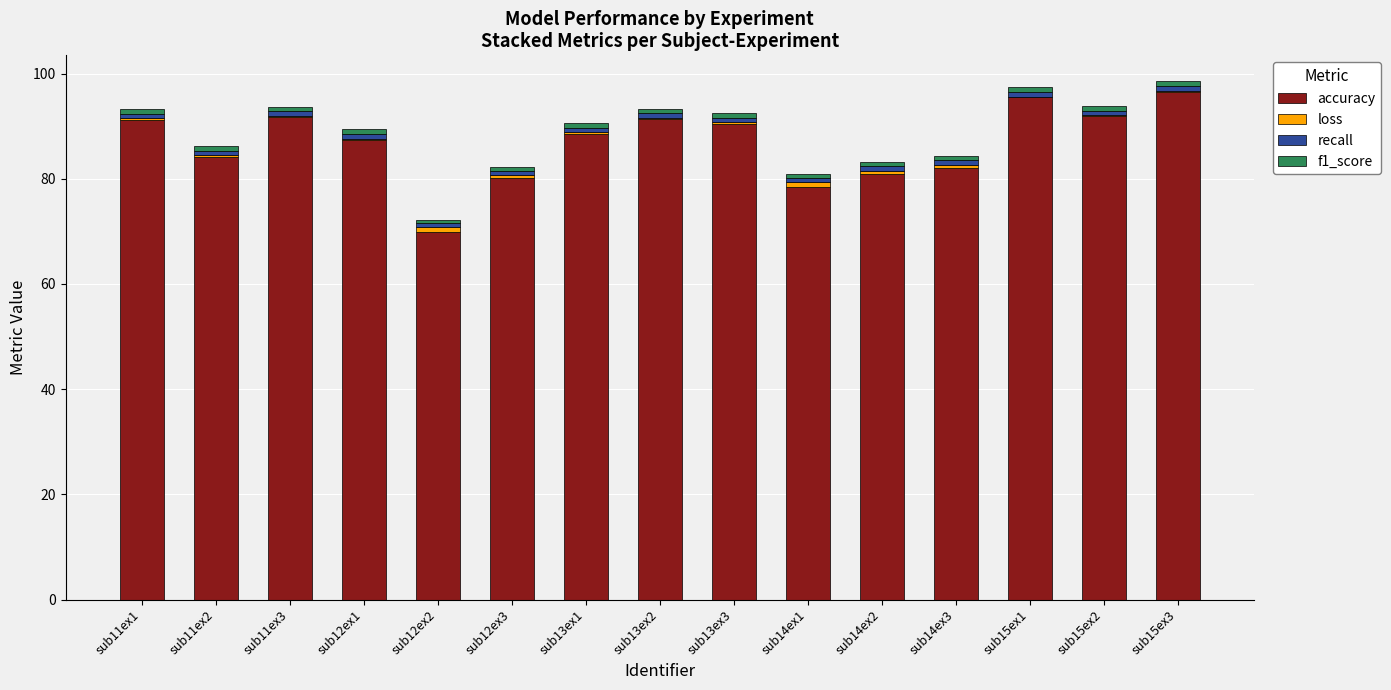

True or false: accuracy has a value of 96.5 at sub15ex3.

True